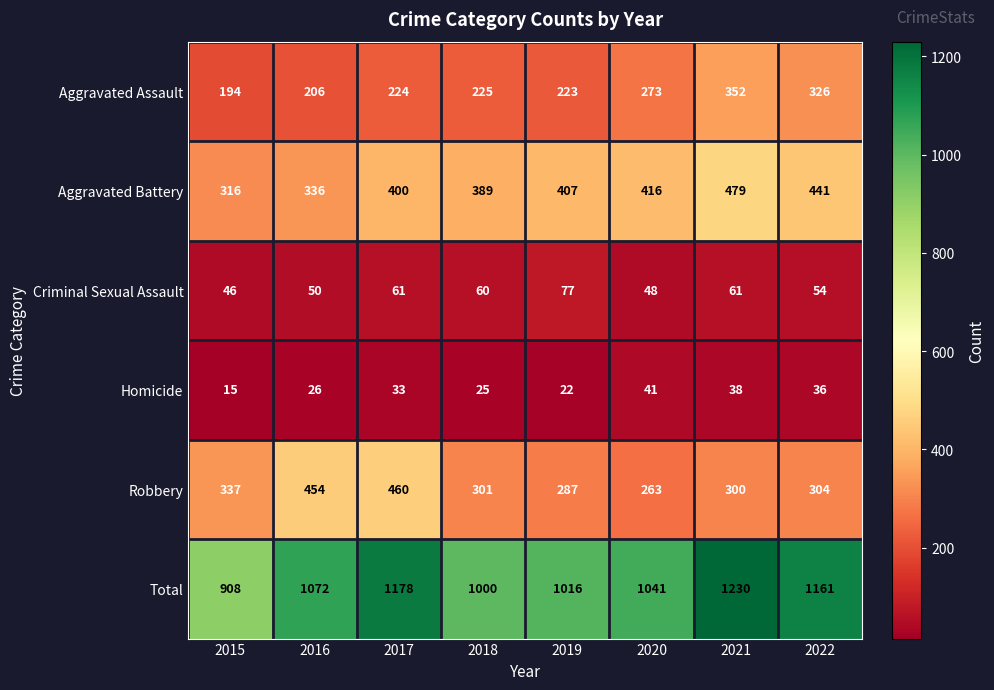

What is the sum of the Criminal Sexual Assault values at 2016 and 2022?

104